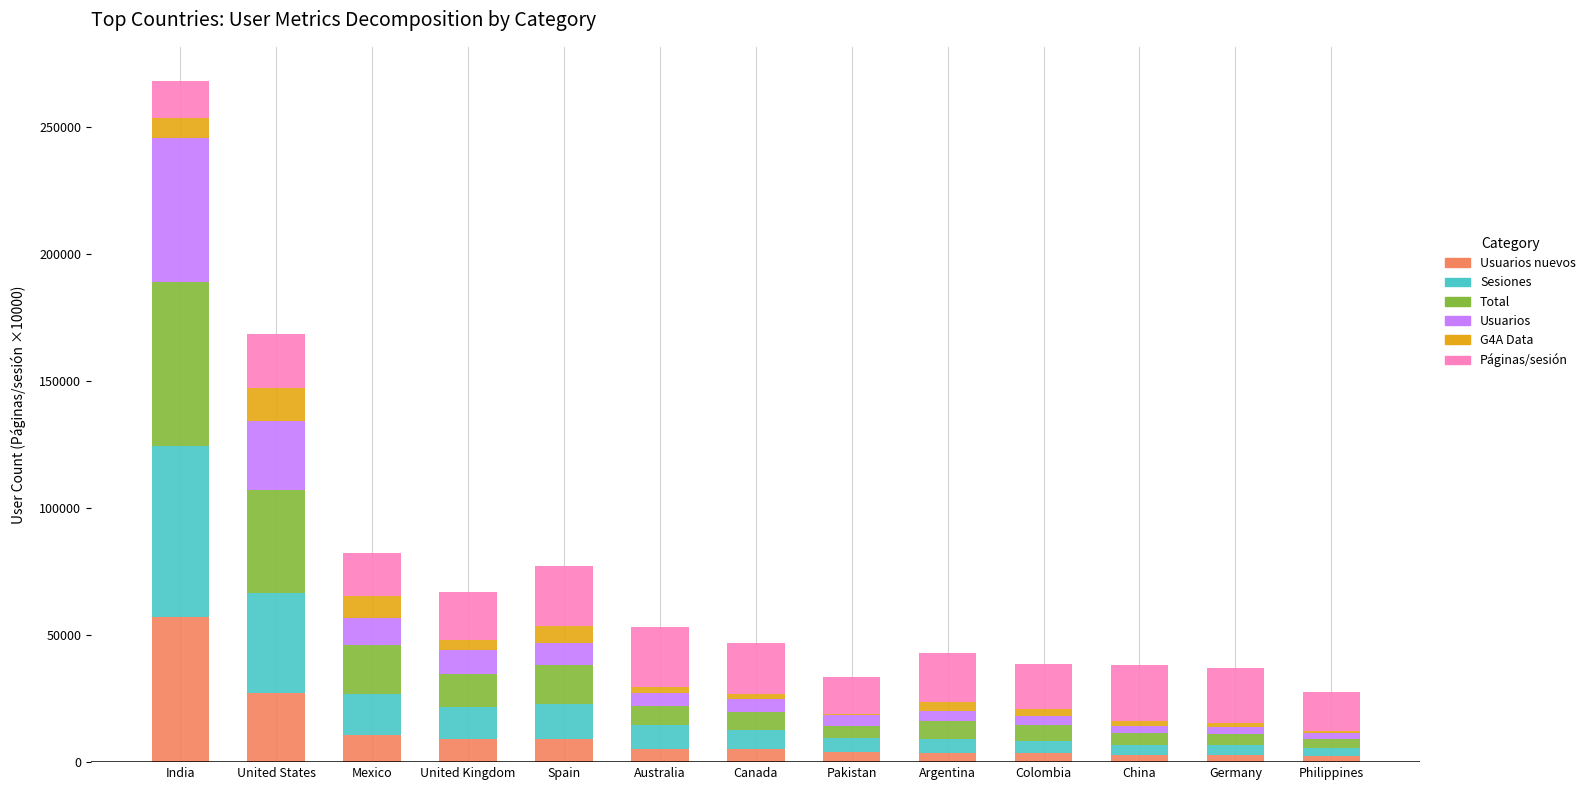

At which category is the sum across all series the highest?

India